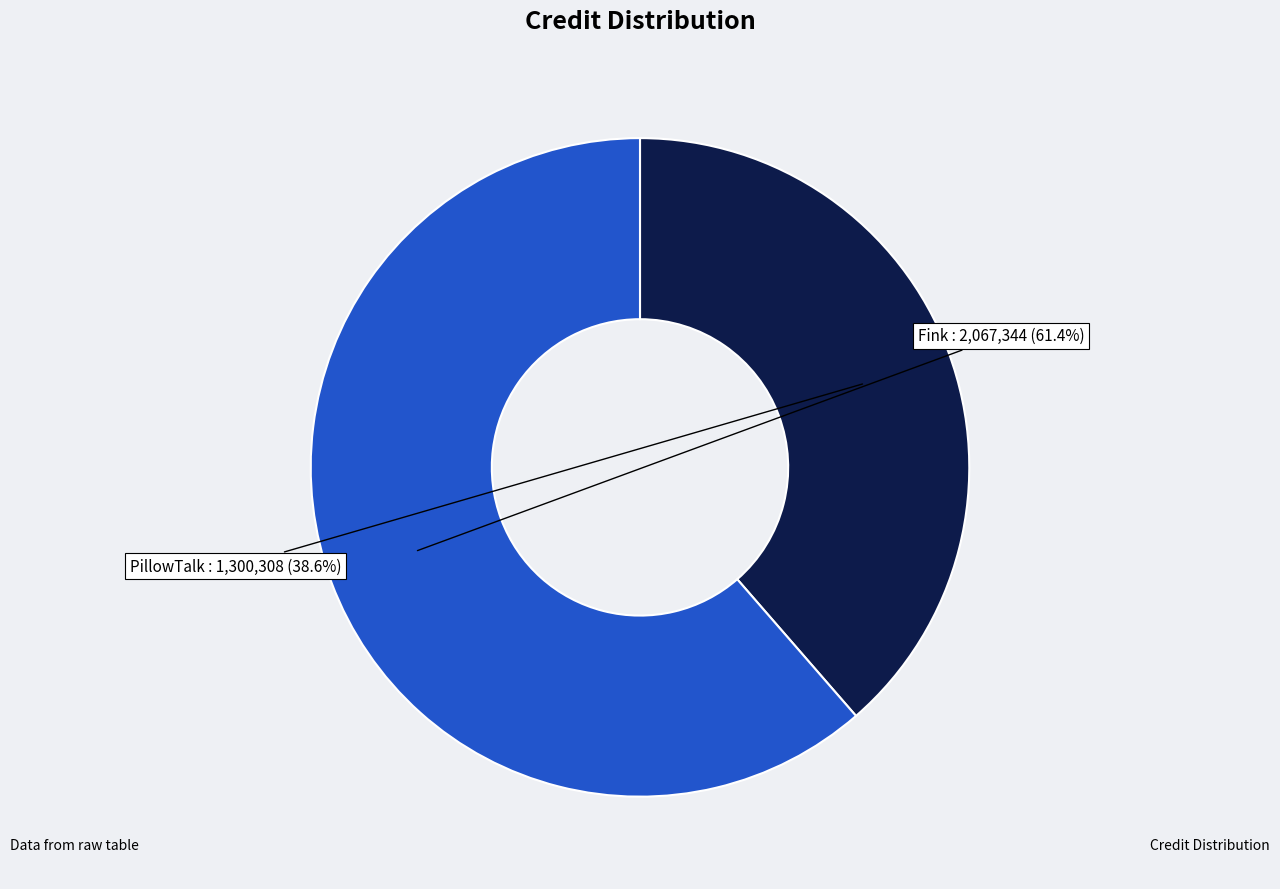

To the nearest percent, what is the difference between the largest and smallest slice percentages?

23%